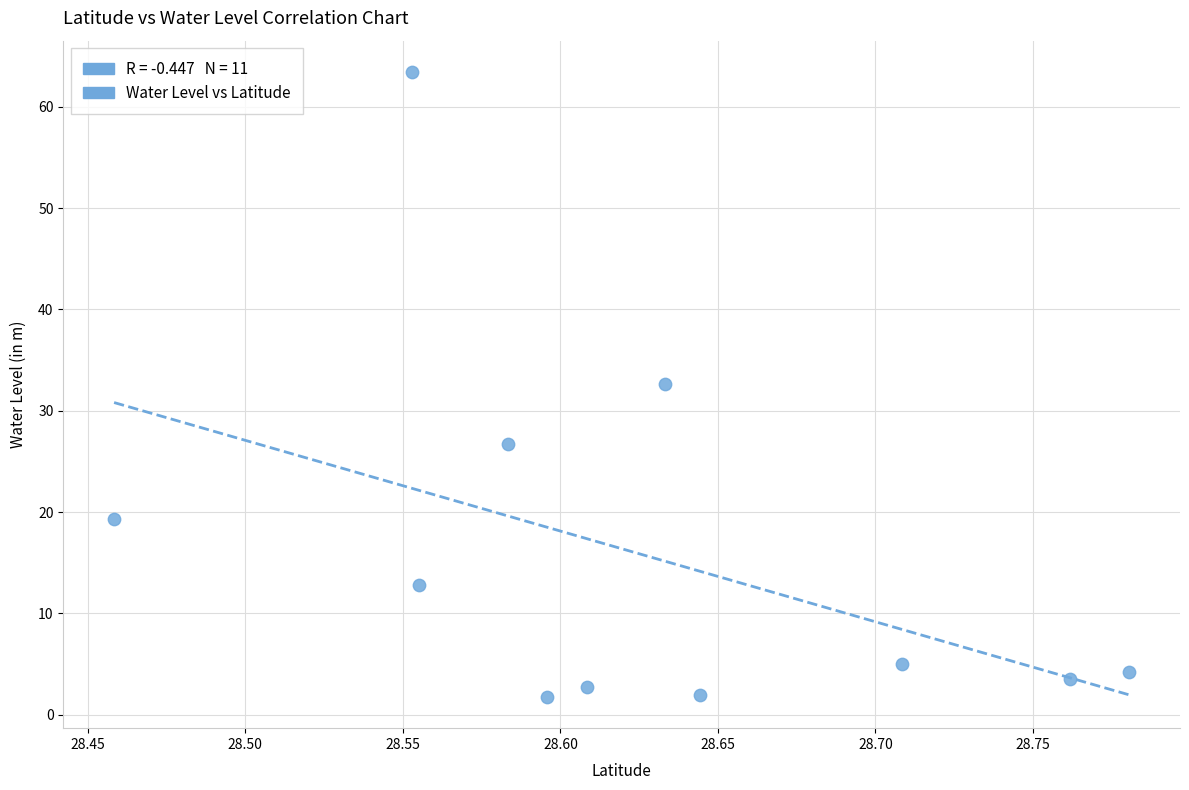

What is the range of X values (max minus min)?

0.3